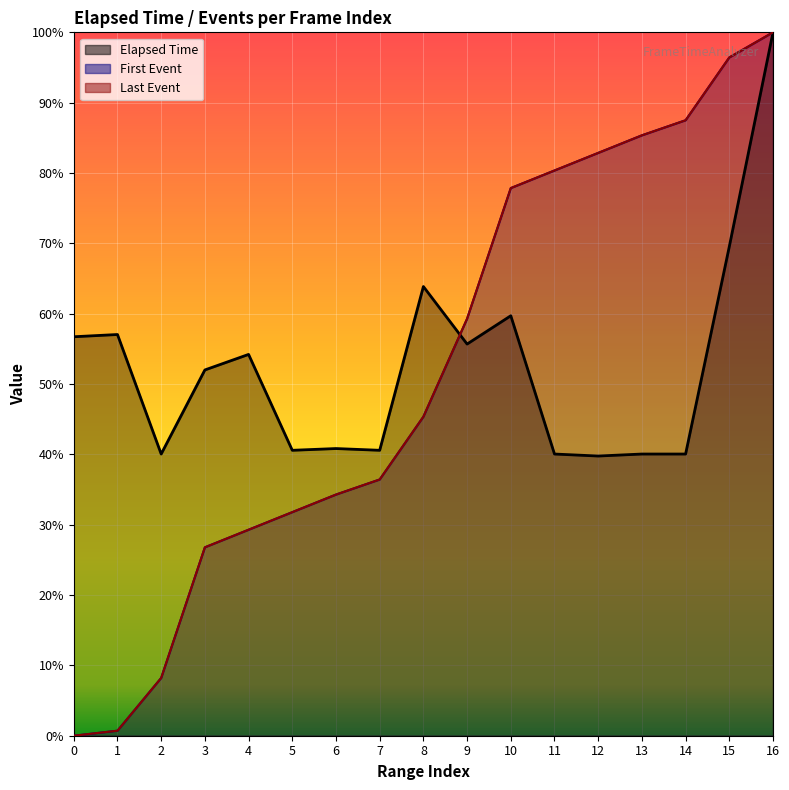

True or false: Last Event has a value of 0.8 at 11.

True